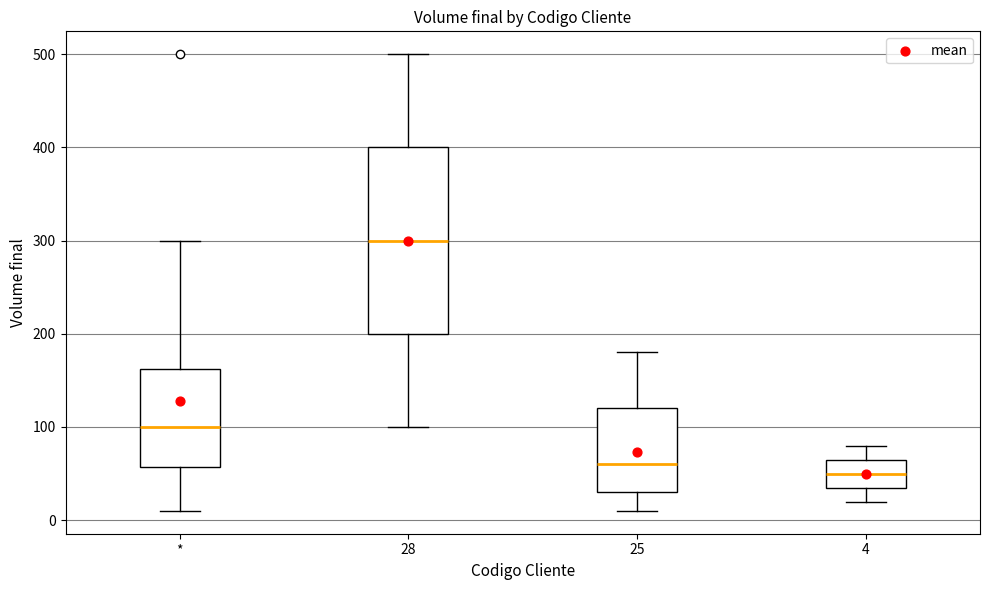

Which box's median line is the lowest?

4